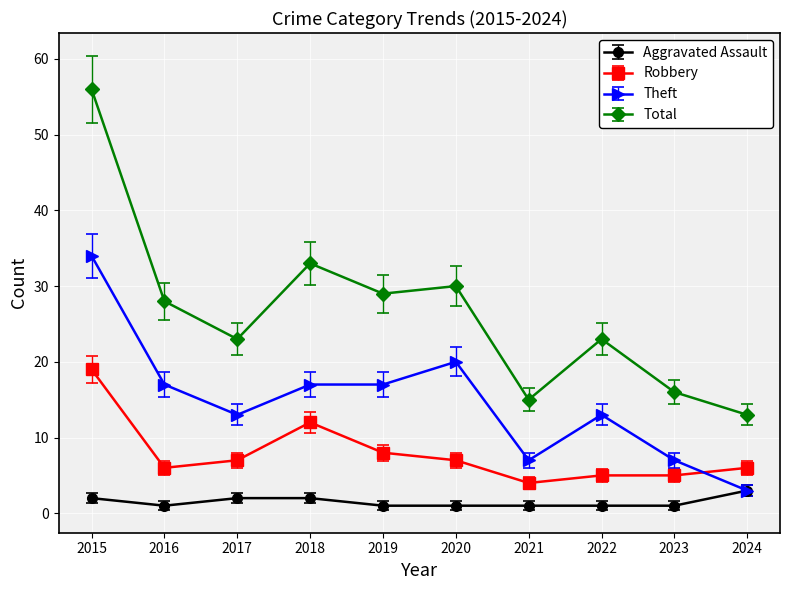

Where is the first local maximum for Total?

2018